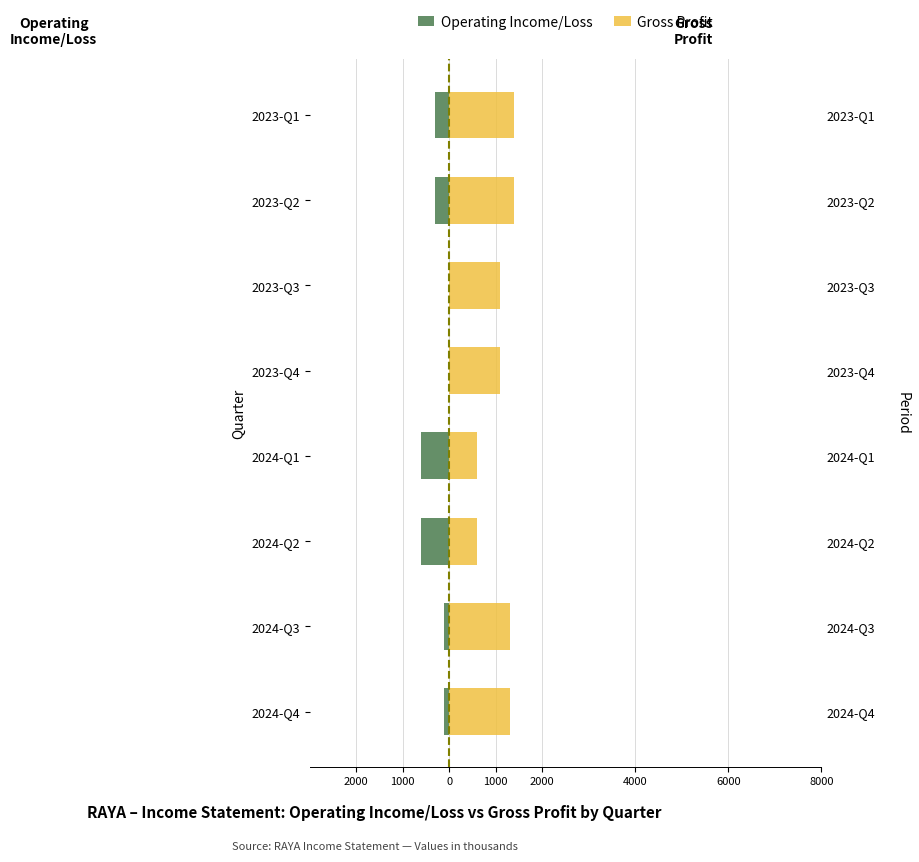

Rank the series by their average value, from highest to lowest.

Gross Profit, Operating Income/Loss